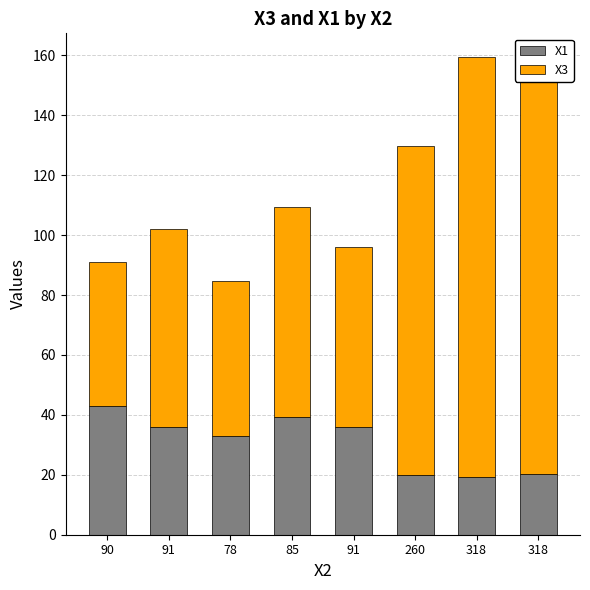

Which series has the largest range (max minus min)?

X3